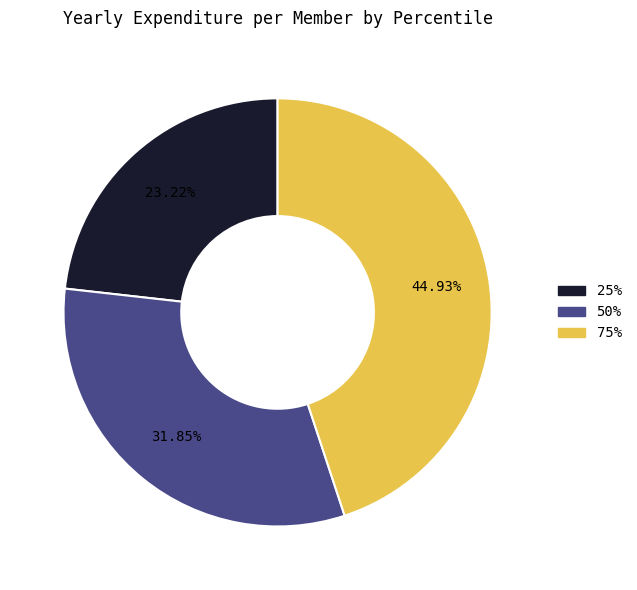

What percentage is the 25% slice, to the nearest percent?

23%